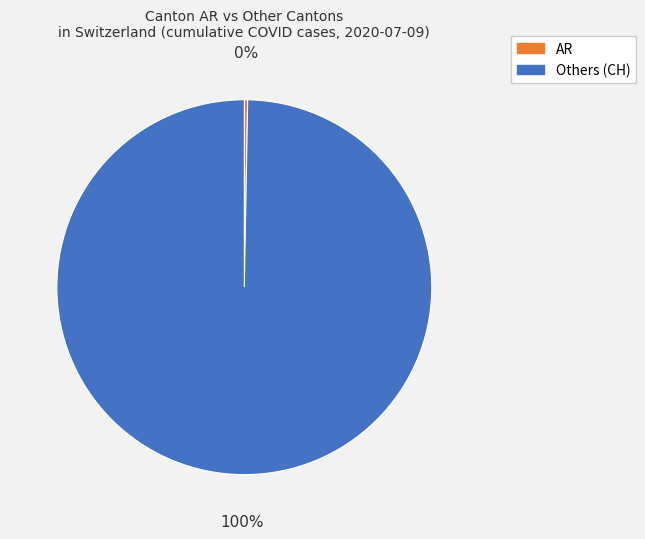

Is there a majority slice in this chart?

Yes